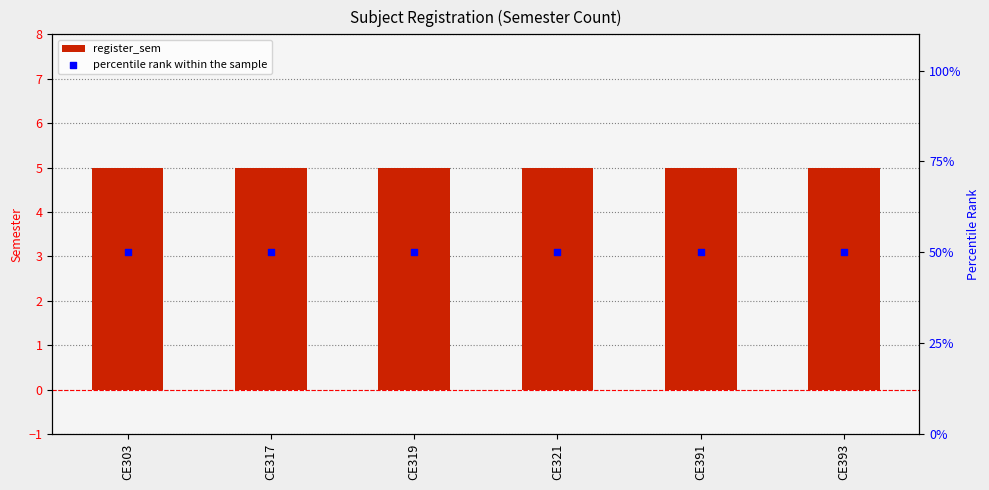

Is the value of percentile rank within the sample at CE321 greater than the value of register_sem at CE393?

Yes